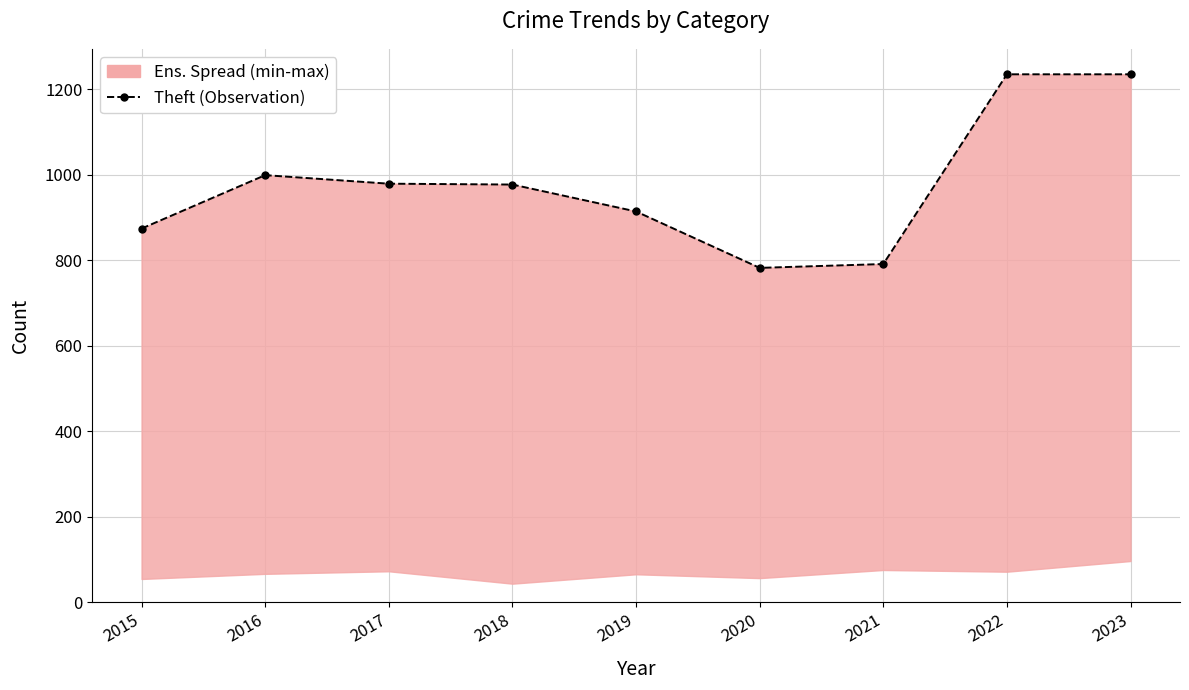

How many interior local valleys (lower than both neighbors) does the data have?

1